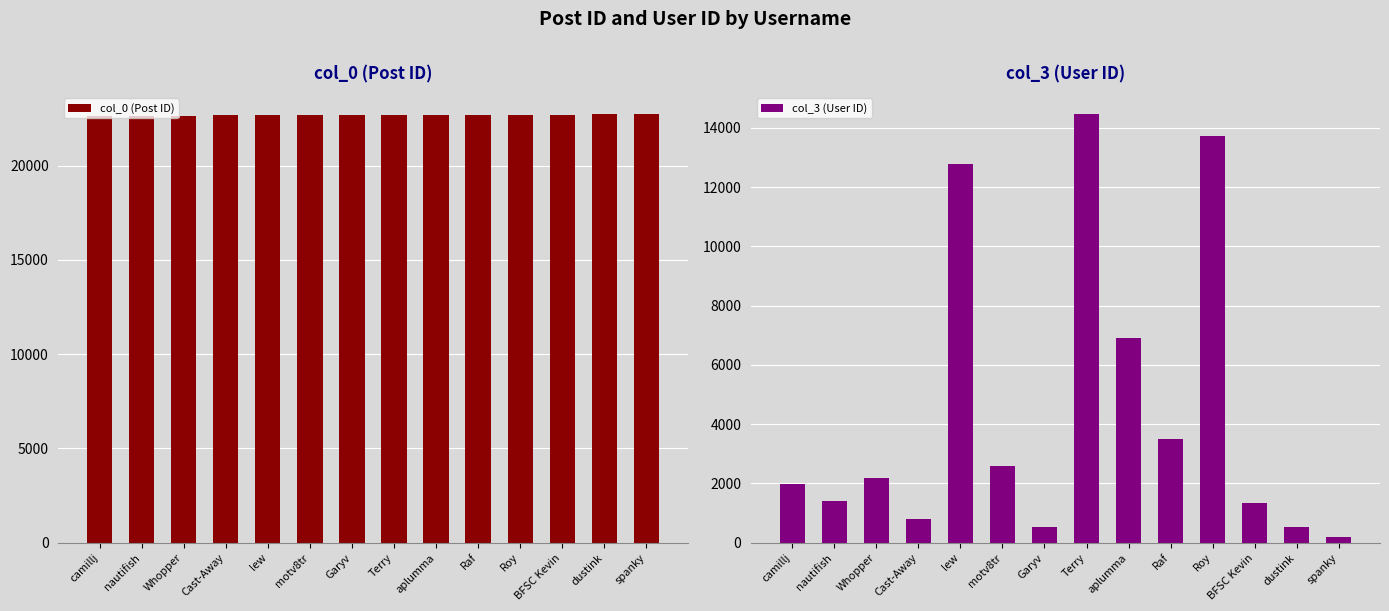

What is the difference between the highest and lowest values at lew?

9896